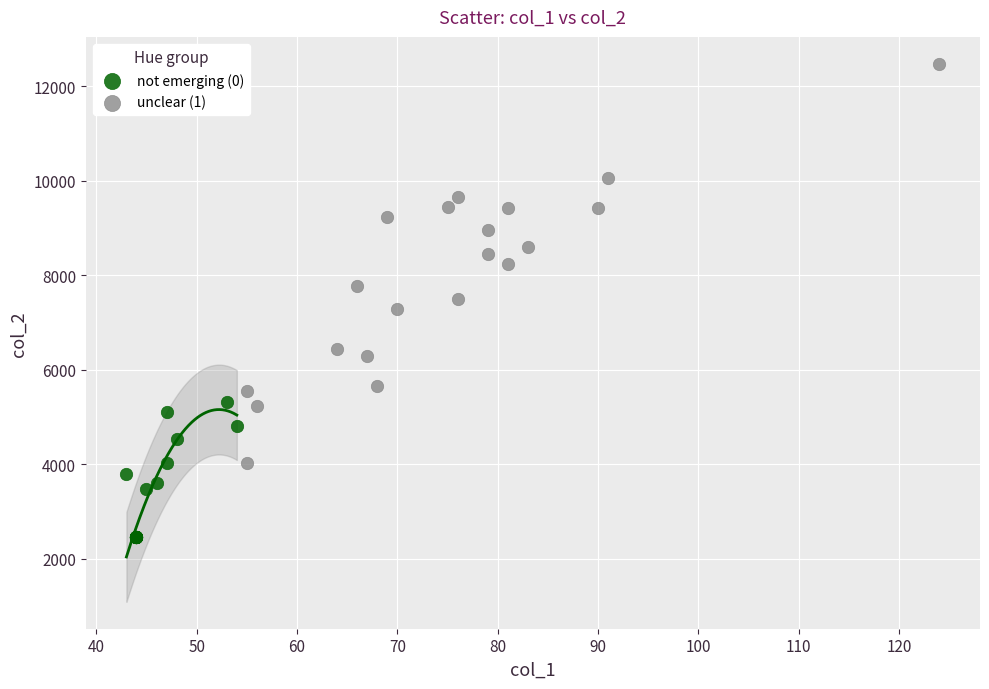

What are all the series names shown in the legend?

not emerging (0), unclear (1)